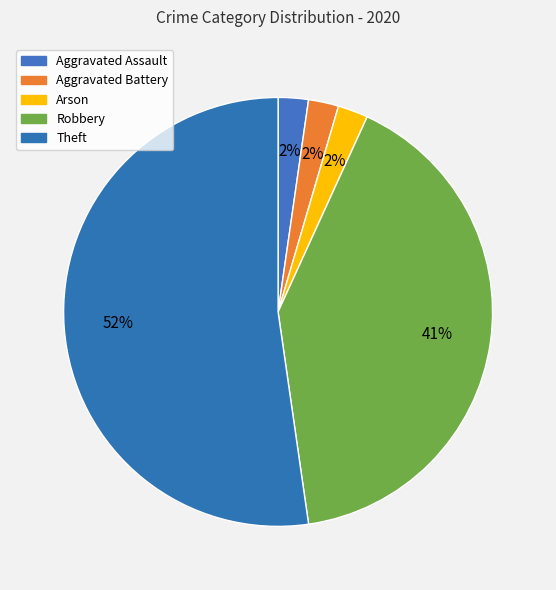

What is the ratio of the value at Robbery to the value at Theft?

0.8